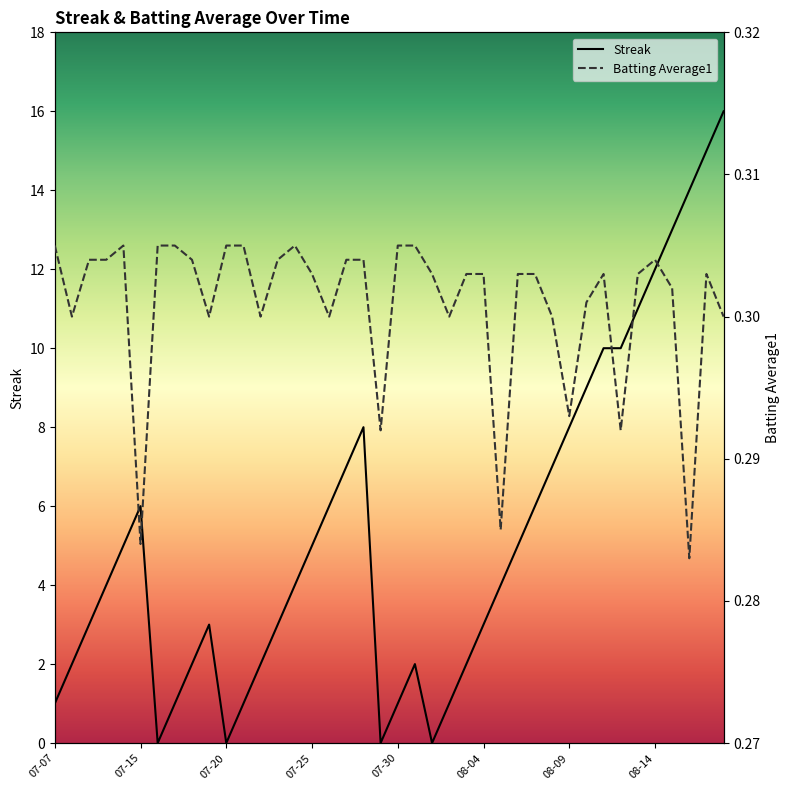

What are all the series names shown in the legend?

Streak, Batting Average1